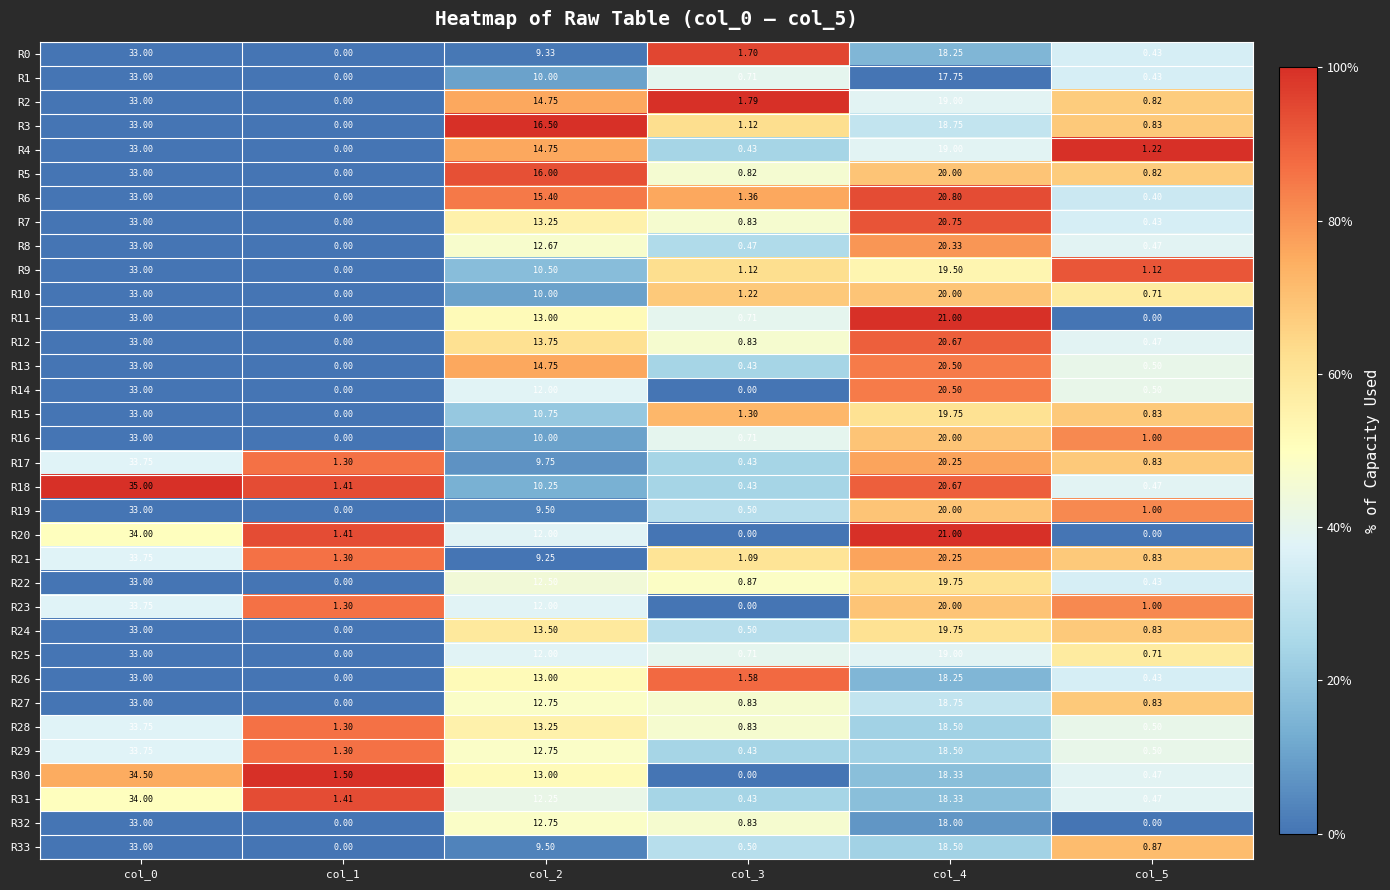

Is the value of R24 at col_1 greater than the value of R28 at col_3?

No